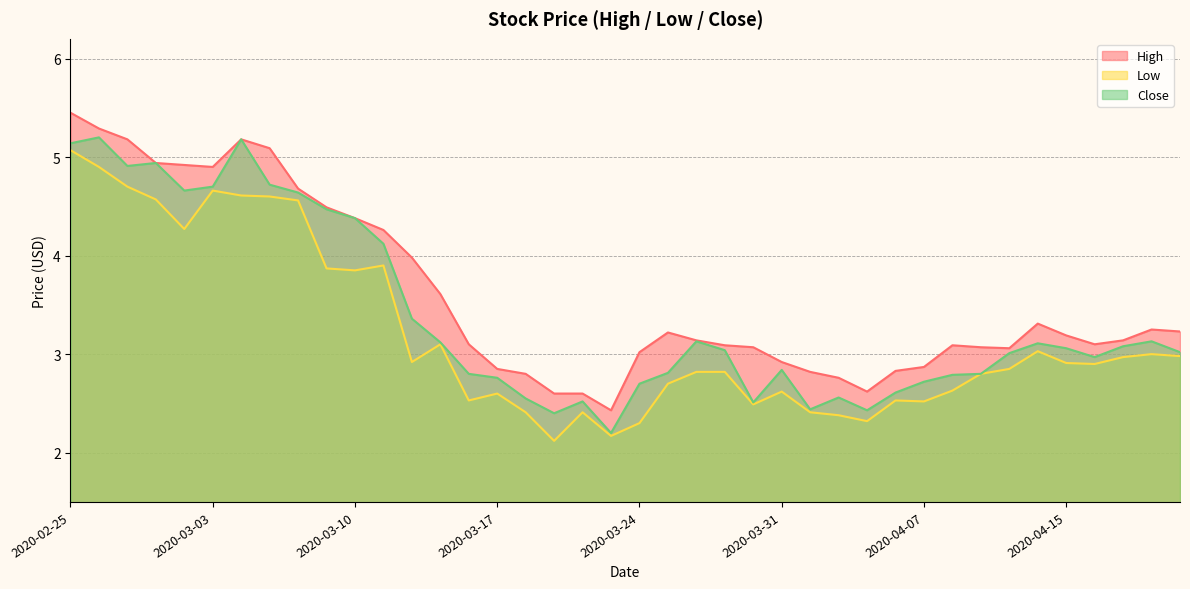

True or false: Close and Low cross at least once.

False